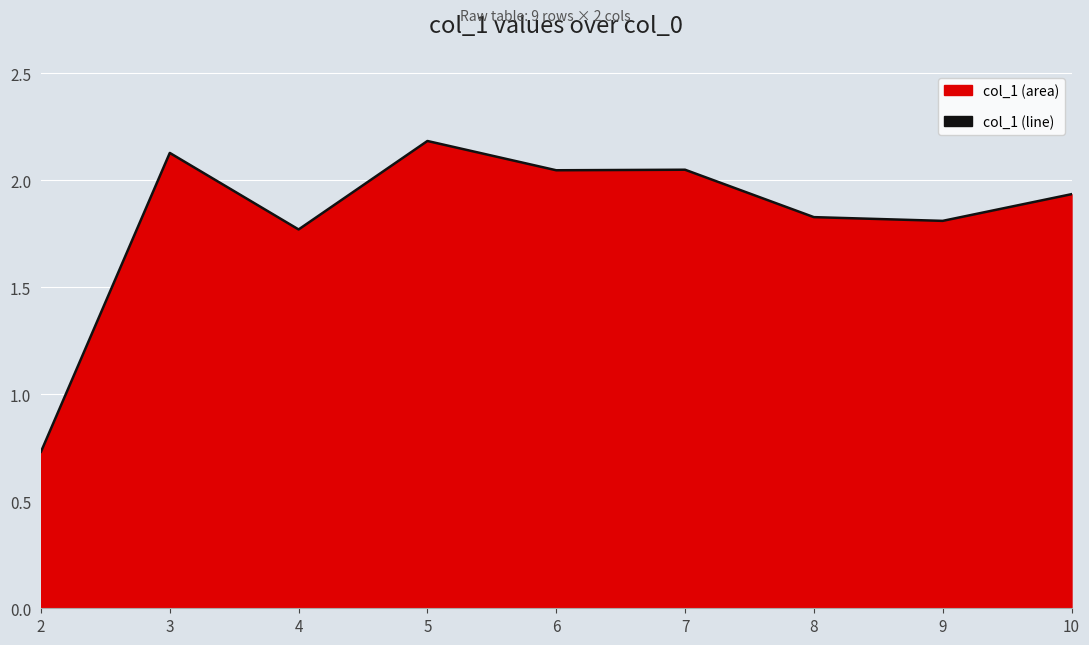

Where does the data first go above 1?

3